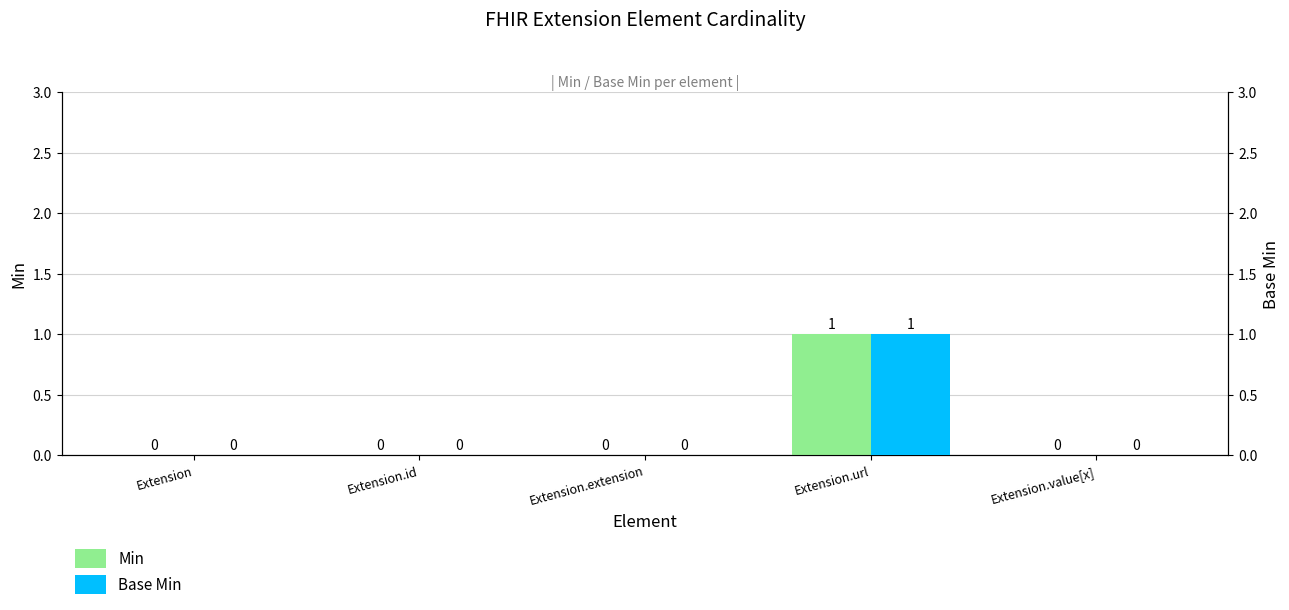

How many series are shown in this chart?

2